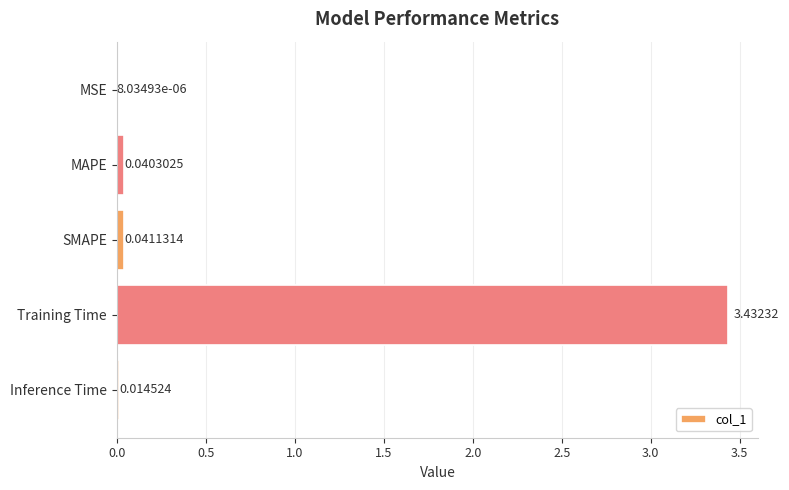

Count the number of data series in this chart.

1